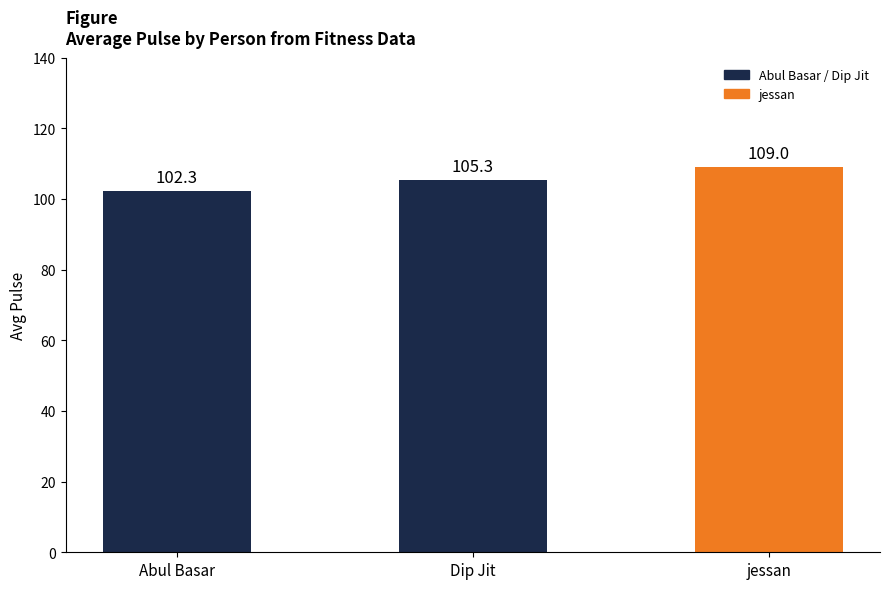

What is the maximum value shown in the chart?

109.0